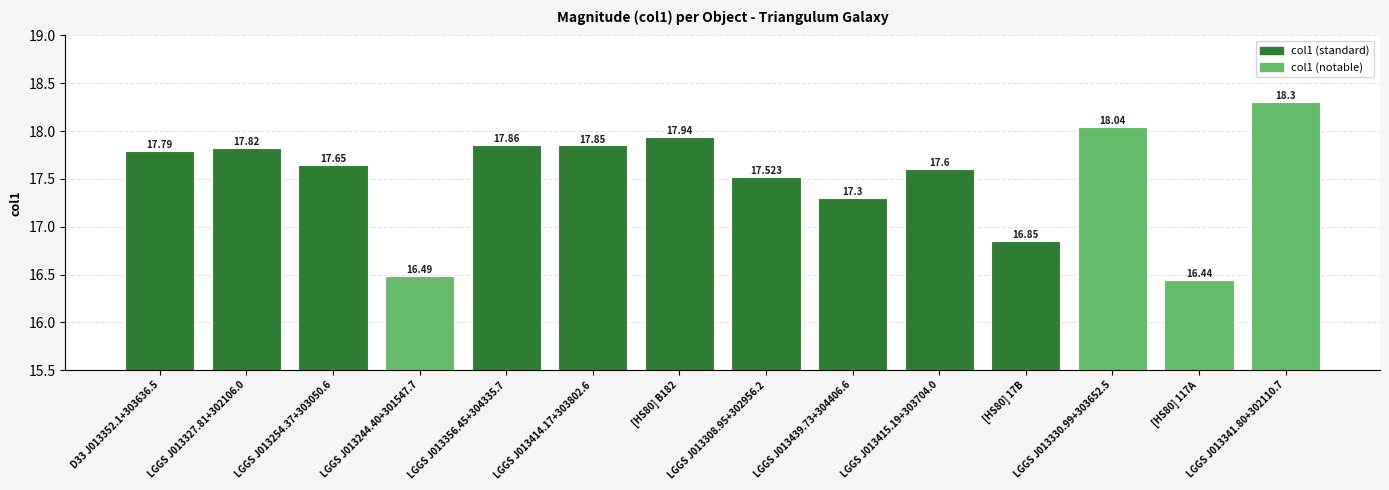

Reading right to left, what are all the values shown in this chart?

18.3	16.4	18.0	16.9	17.6	17.3	17.5	17.9	17.9	17.9	16.5	17.6	17.8	17.8